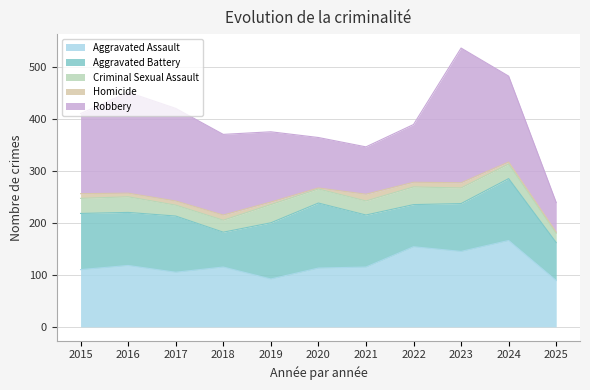

True or false: Aggravated Assault has more than 1 interior local peaks.

True